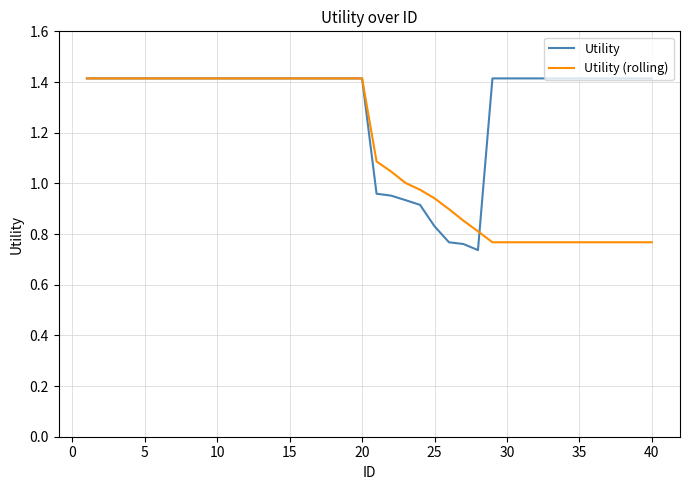

Which series has the largest total across all categories?

Utility